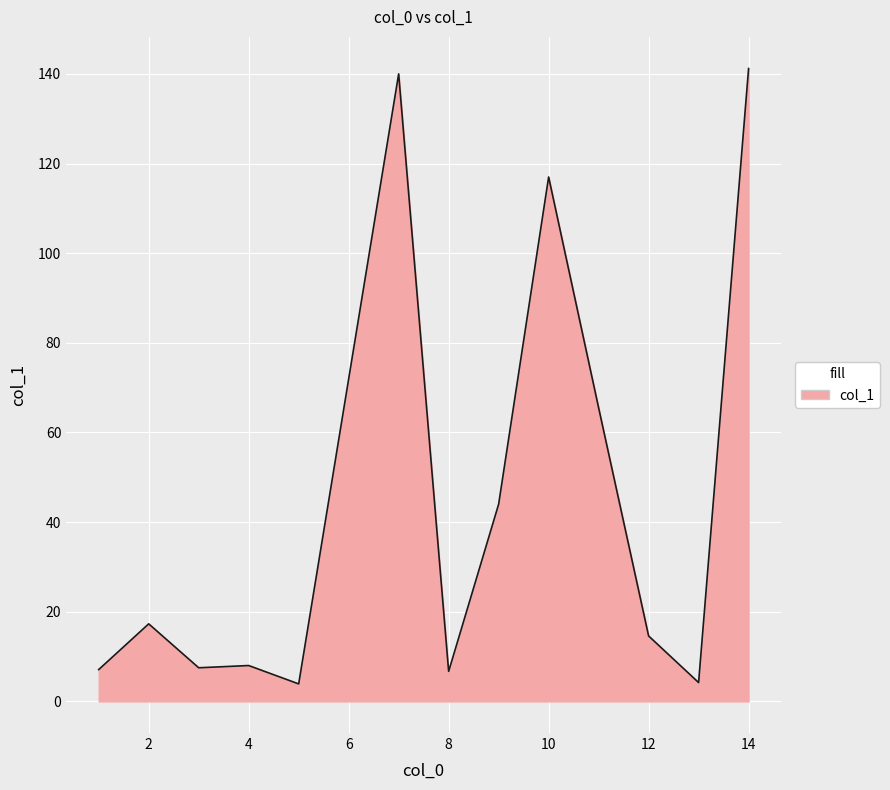

What is the difference between the maximum and minimum values?

137.3